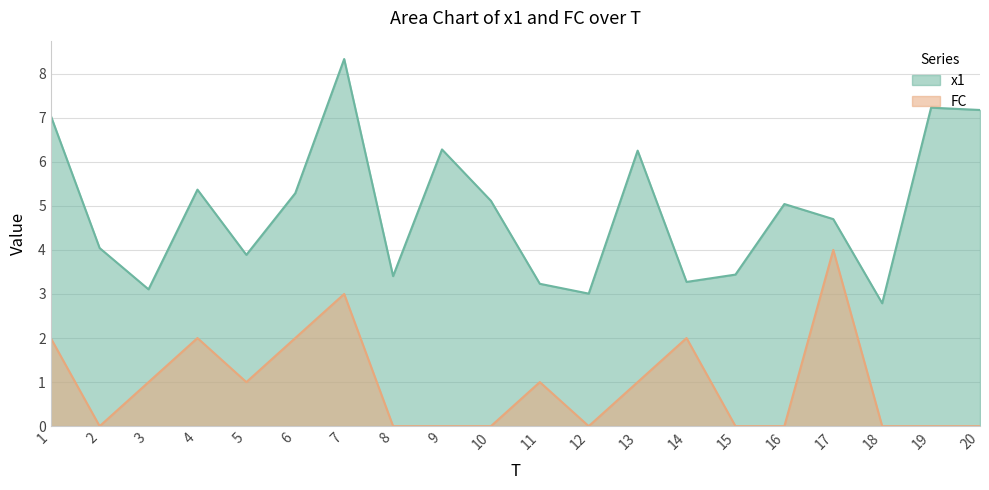

True or false: x1 and FC intersect in this chart.

False